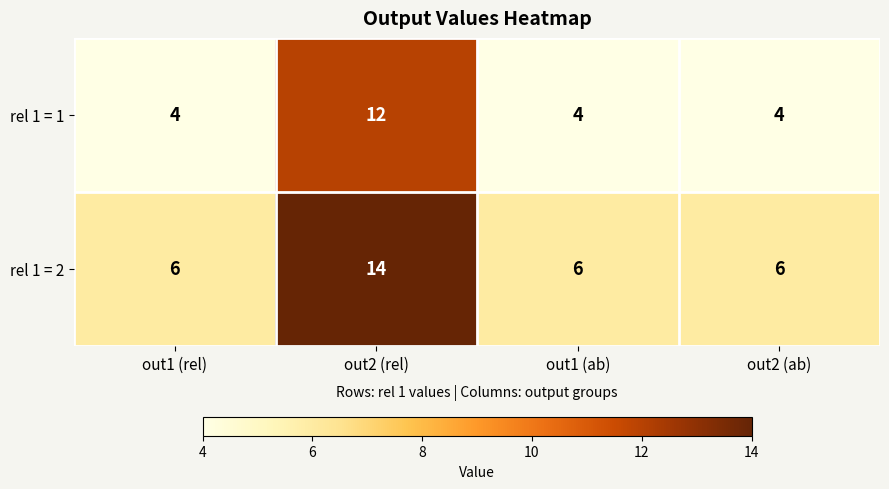

Which category has the highest value across all series?

out2 (rel)